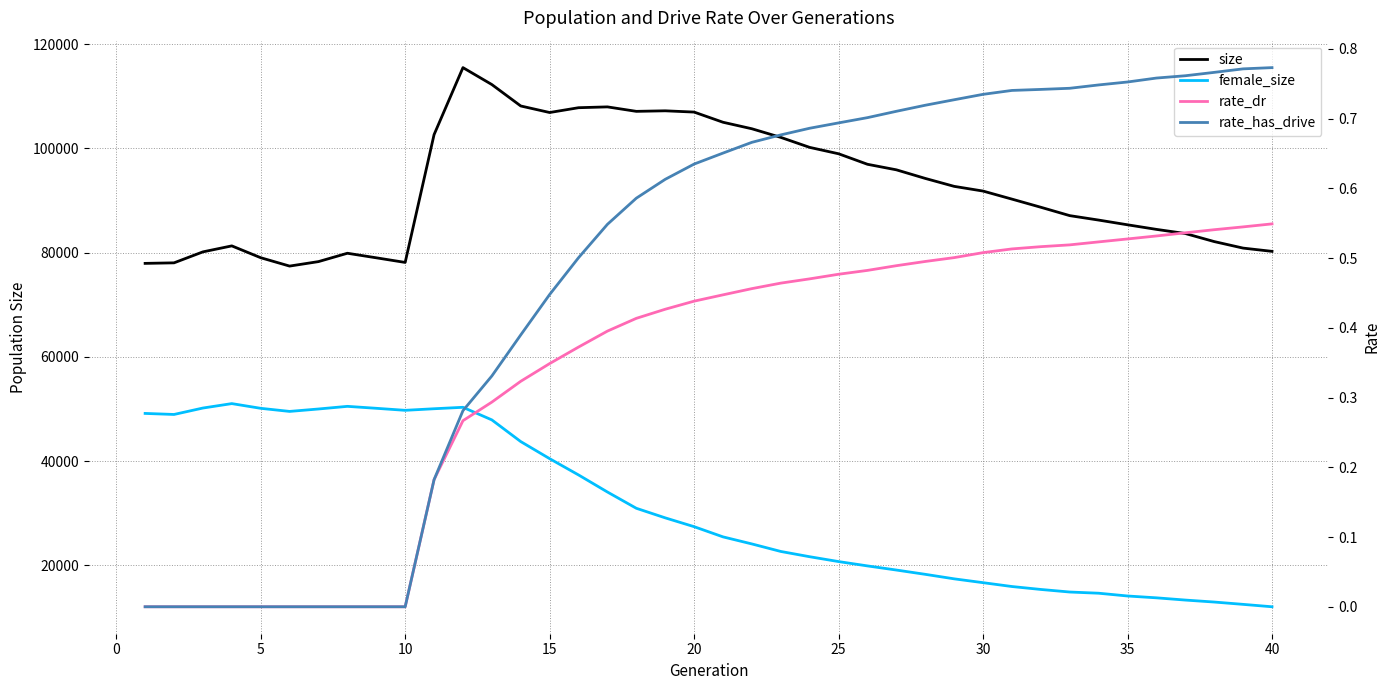

What are all the series names shown in the legend?

size, female_size, rate_dr, rate_has_drive